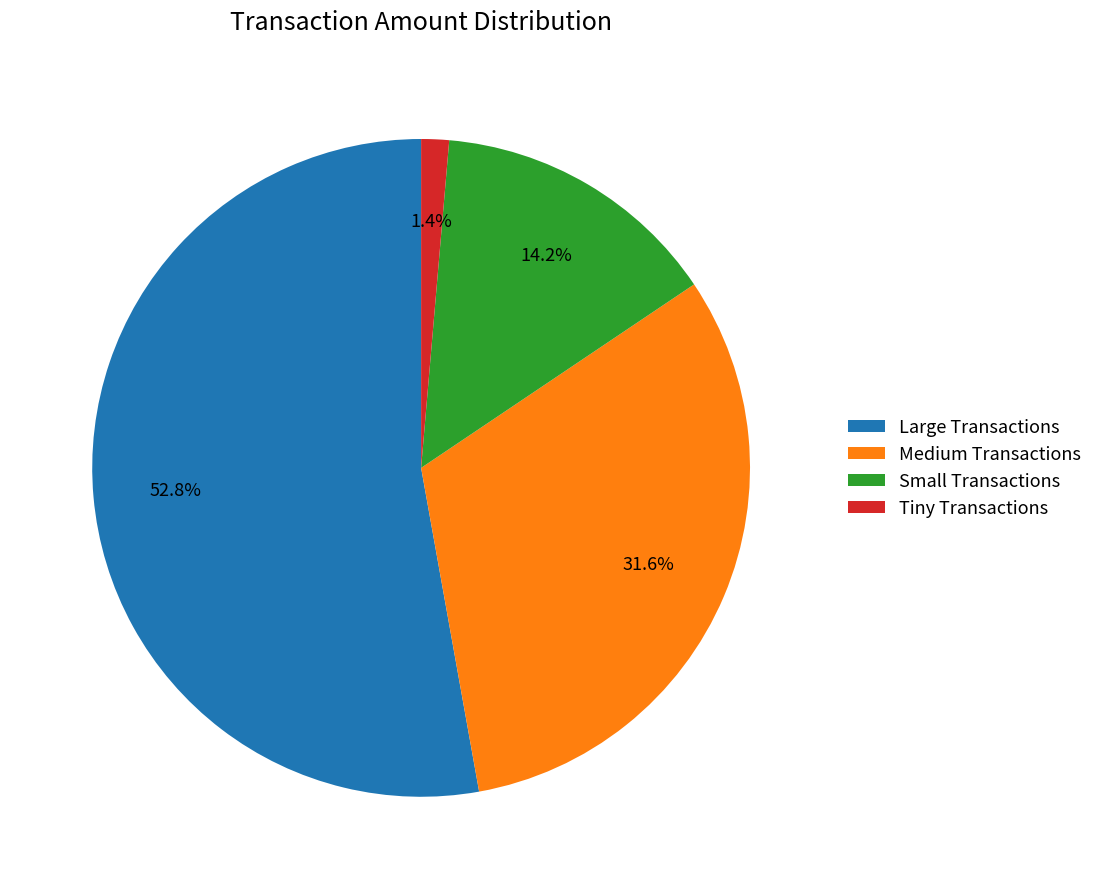

Approximately how many times larger is the value at Large Transactions compared to Medium Transactions?

1.7